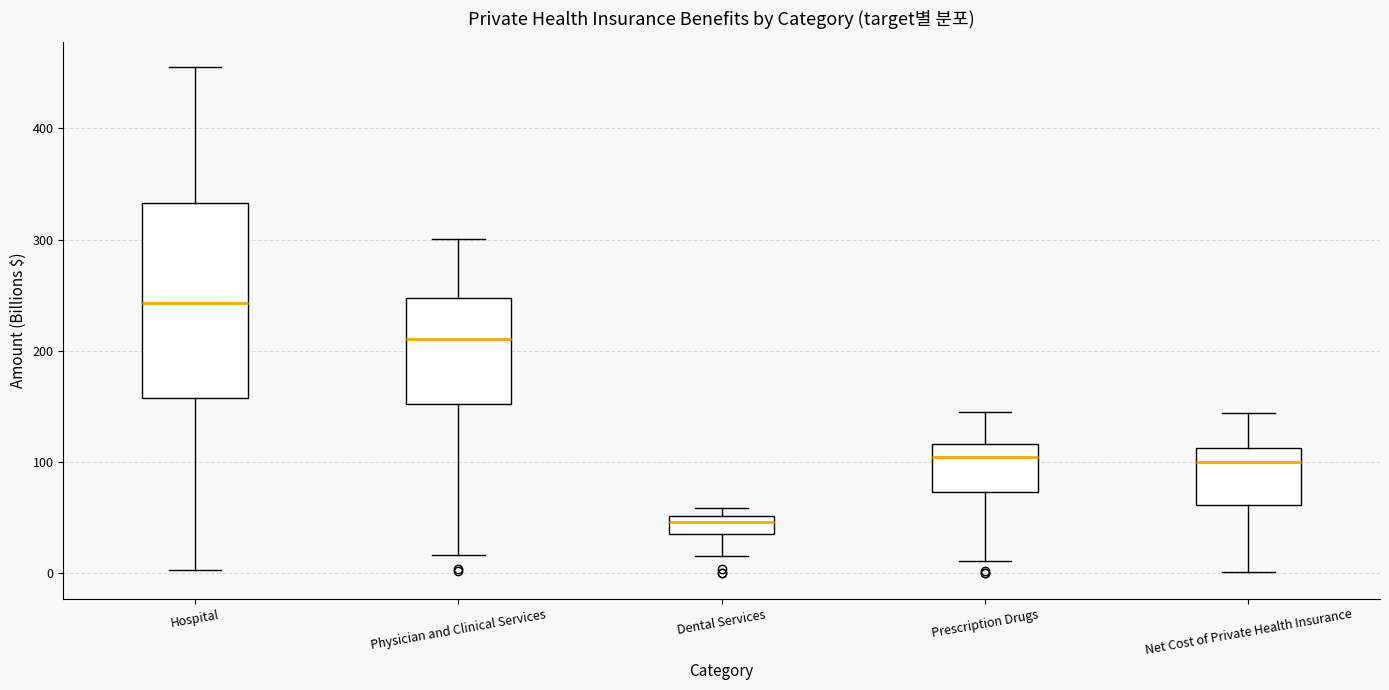

Which box has the lowest median line?

Dental Services